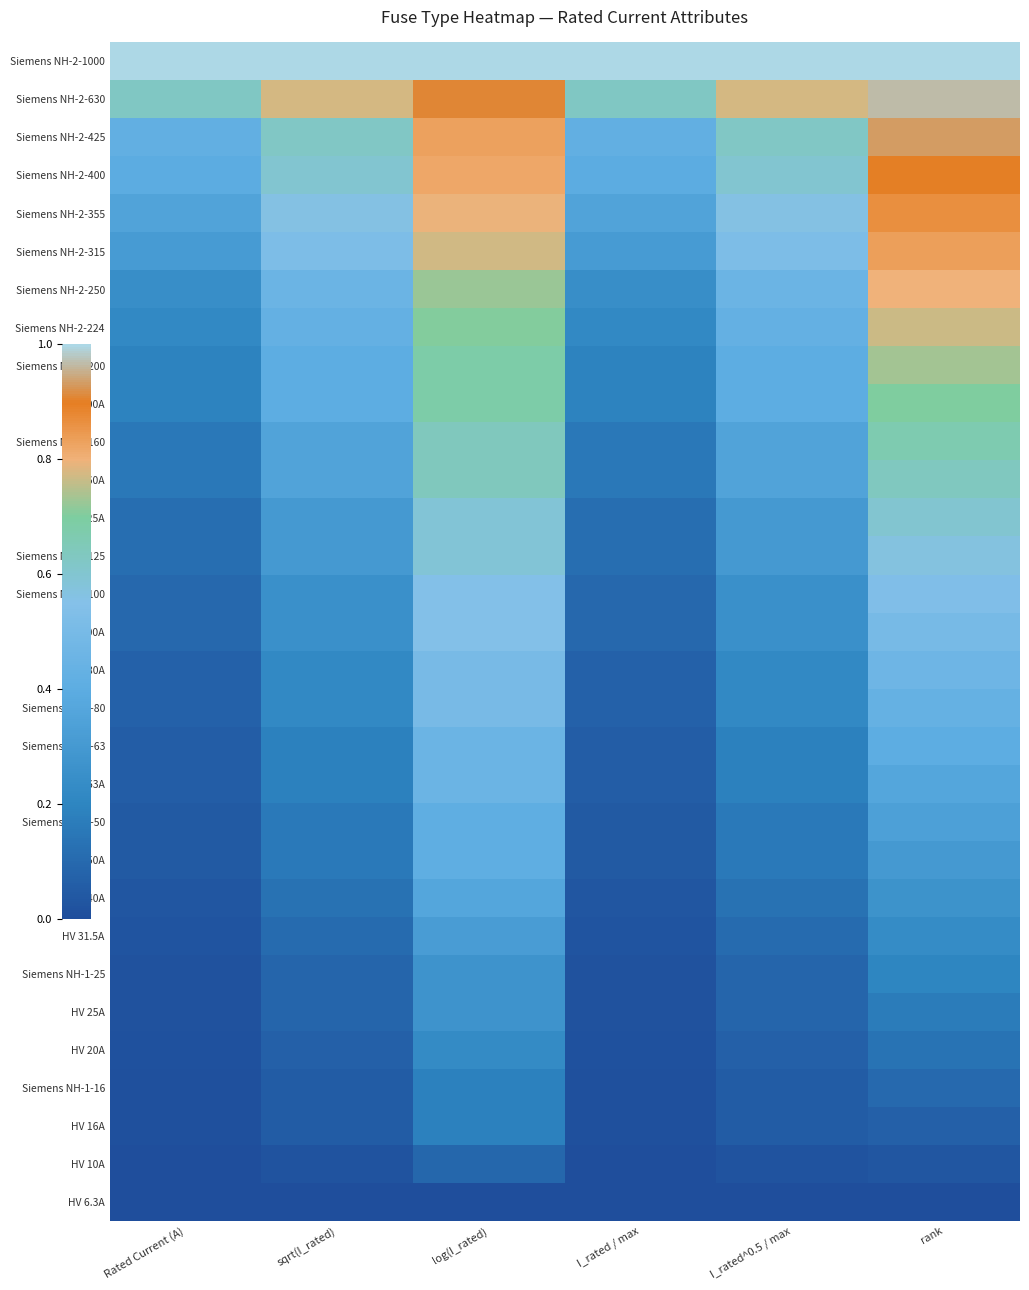

At how many categories does at least one series exceed 0?

6